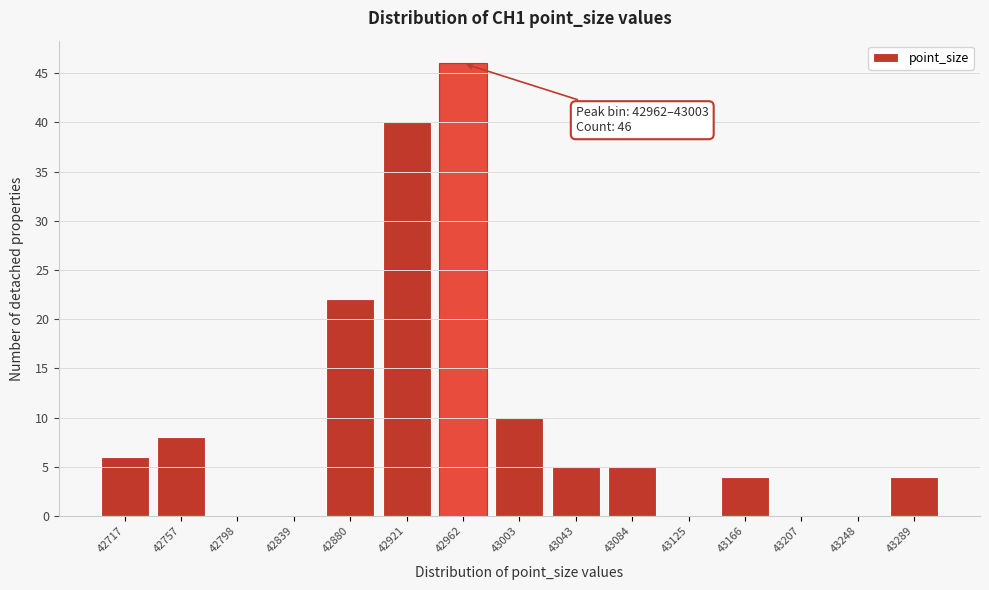

Reading left to right, what are all the values shown in this chart?

42717=6	42757=8	42798=0	42839=0	42880=22	42921=40	42962=46	43003=10	43043=5	43084=5	43125=0	43166=4	43207=0	43248=0	43289=4